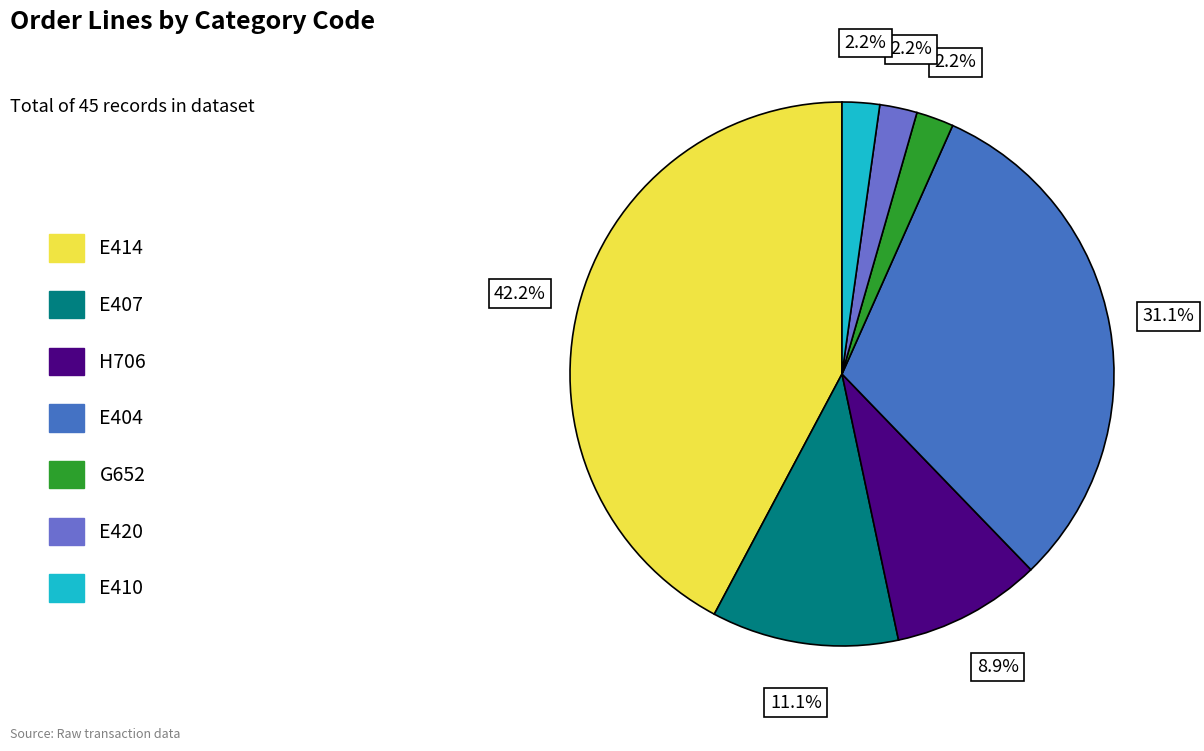

Is there any slice that represents more than half of the pie?

No